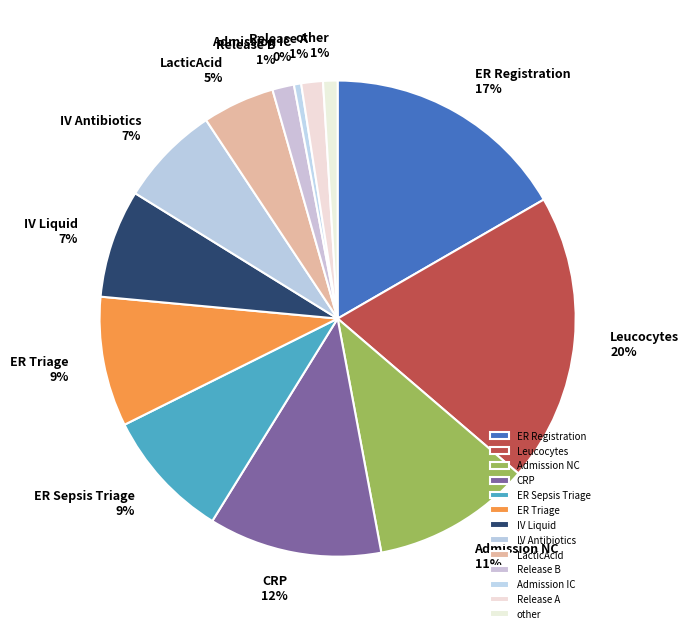

True or false: ER Registration accounts for 6% of the total.

False